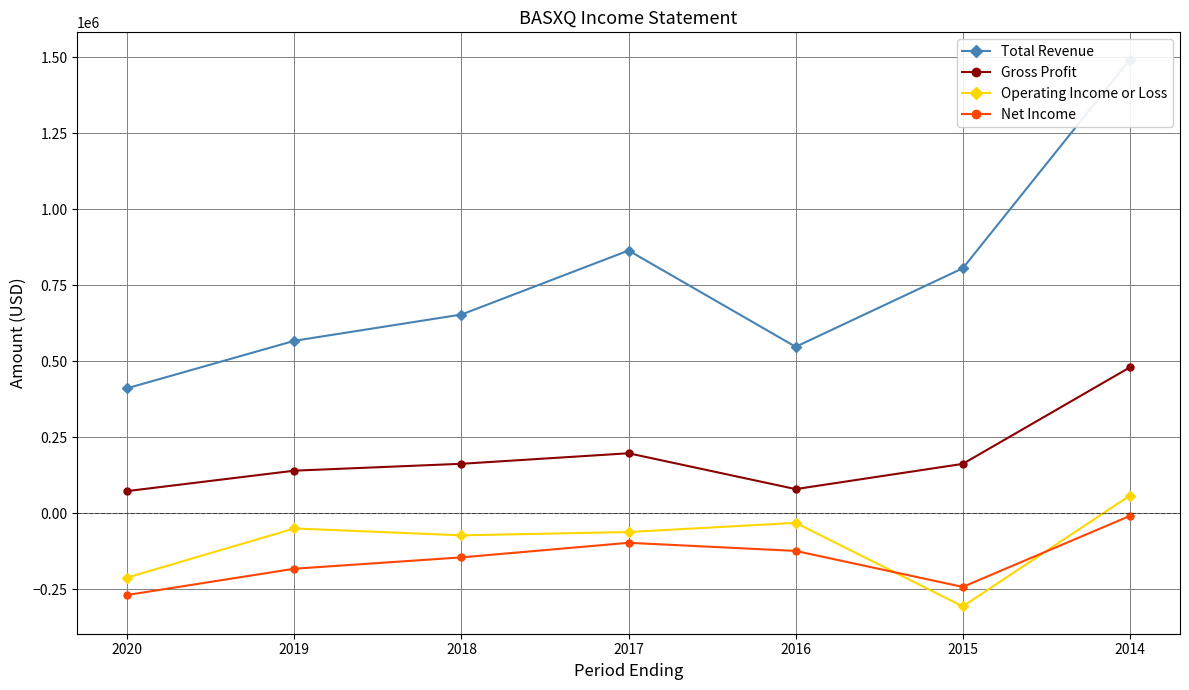

What are all the series names shown in the legend?

Total Revenue, Gross Profit, Operating Income or Loss, Net Income